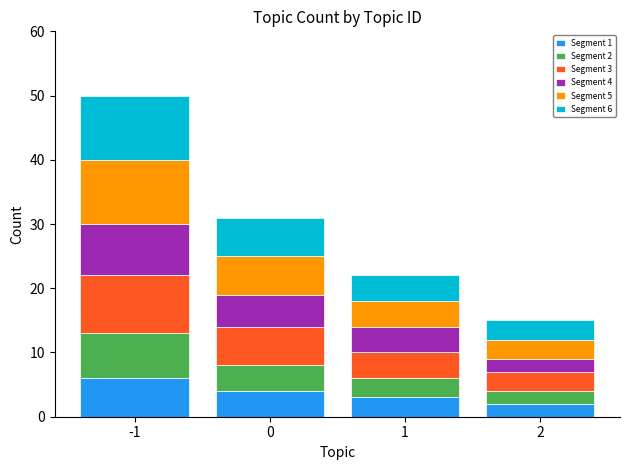

What is the total value across all series at 0?

31